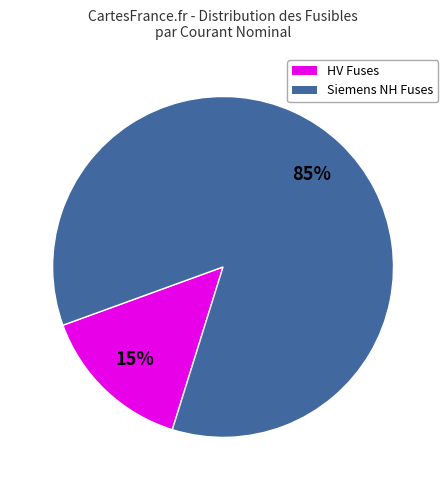

Does any single category account for the majority?

Yes